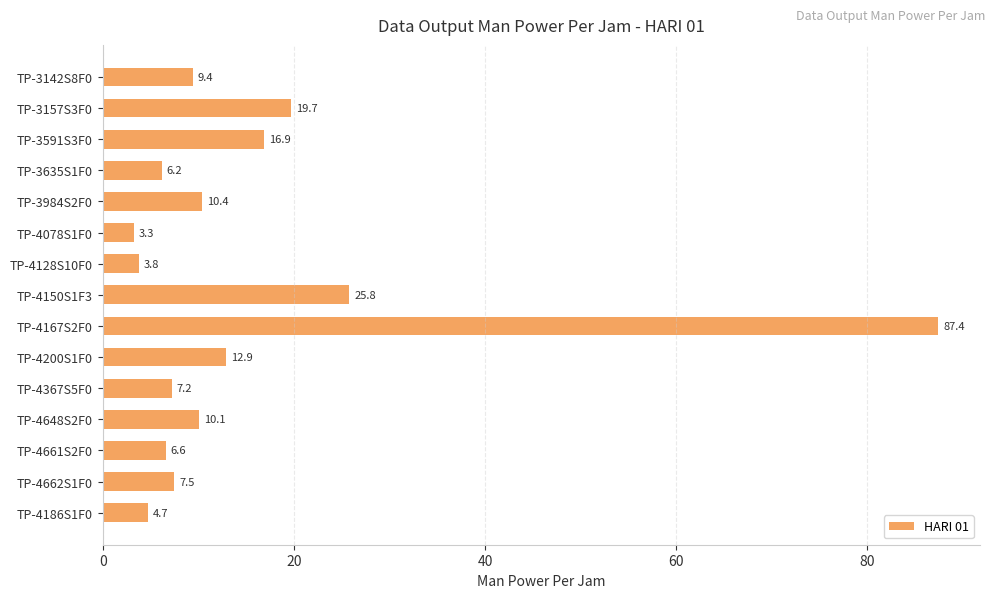

Which has a higher value, TP-3591S3F0 or TP-4367S5F0?

TP-3591S3F0